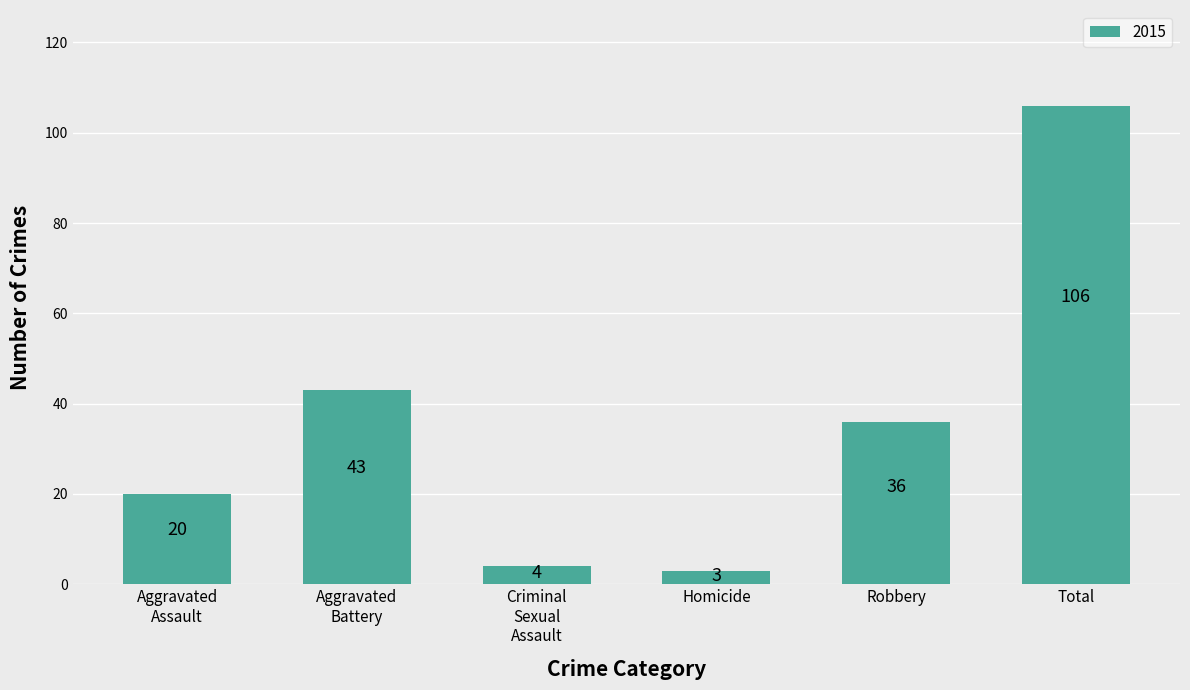

The value at Robbery is 62. True or false?

False